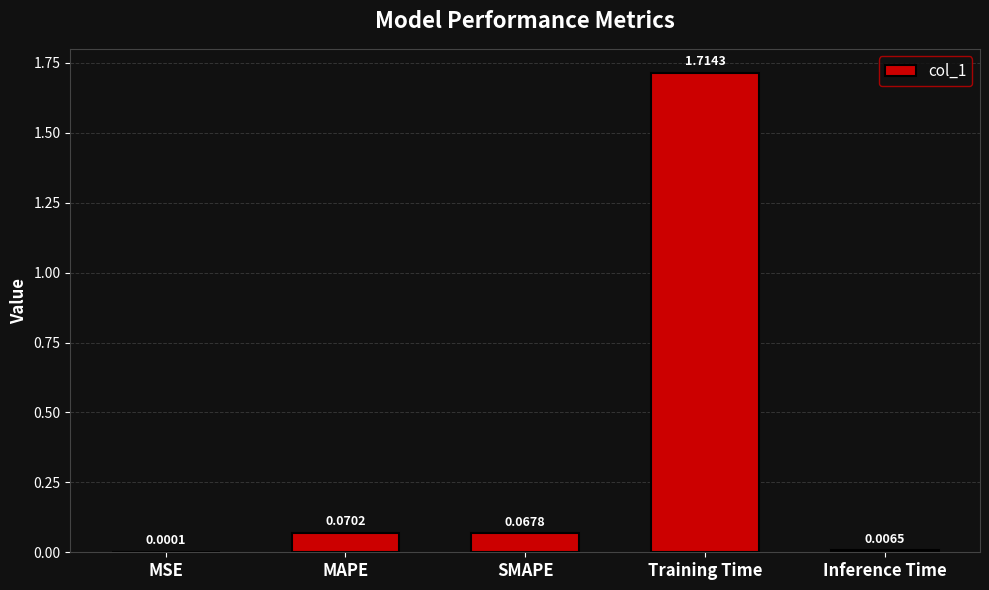

What is the sum of all values?

1.9